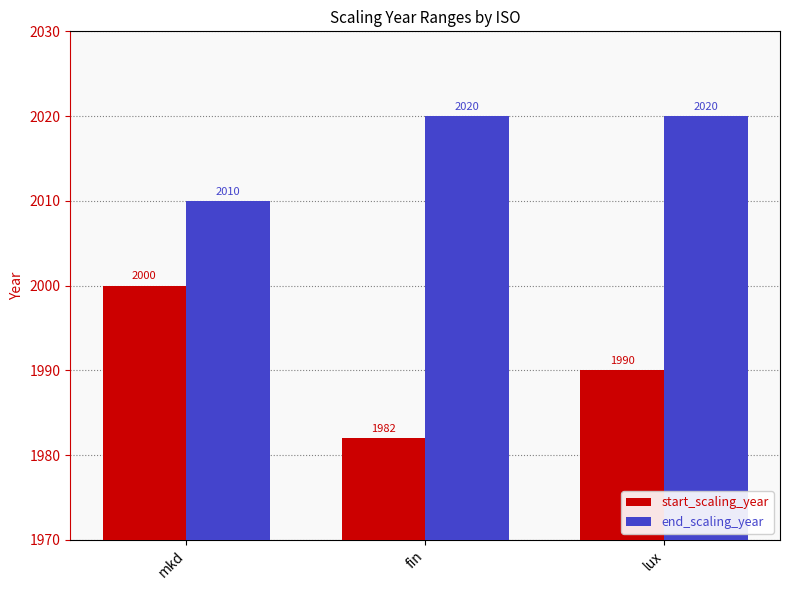

What is the value of the end_scaling_year bar at the 1st from the left?

2010